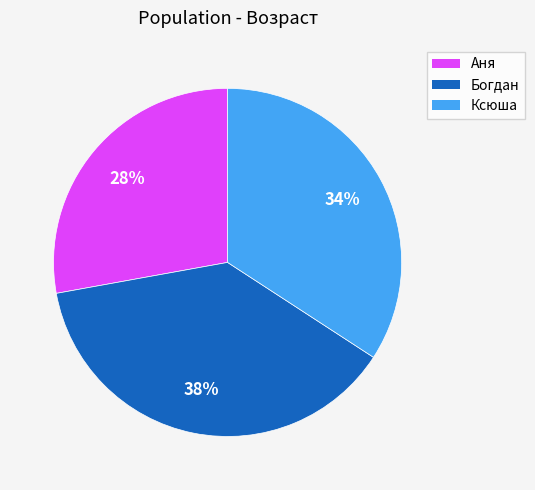

To the nearest percent, what is the difference between the largest and smallest slice percentages?

10%